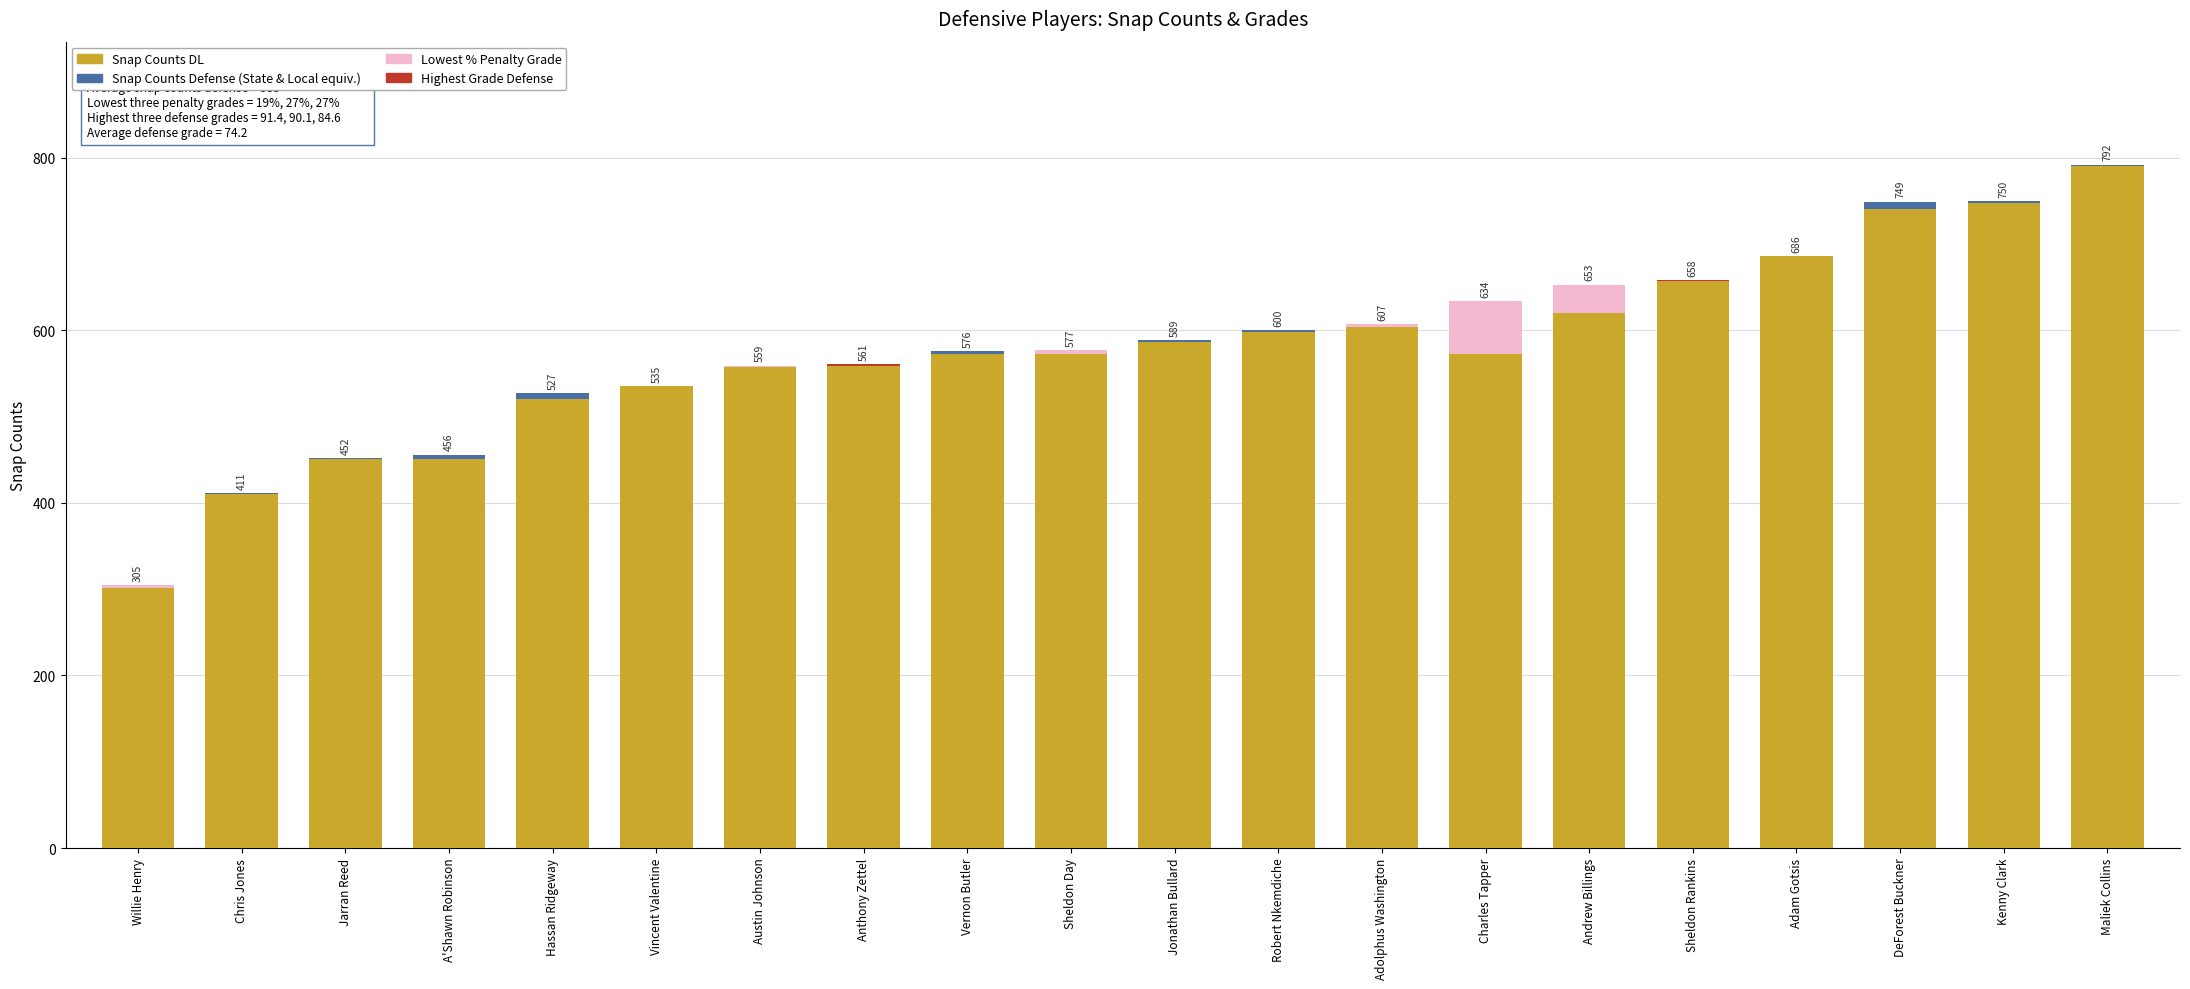

What is the spread (max minus min) of values at Robert Nkemdiche?

596